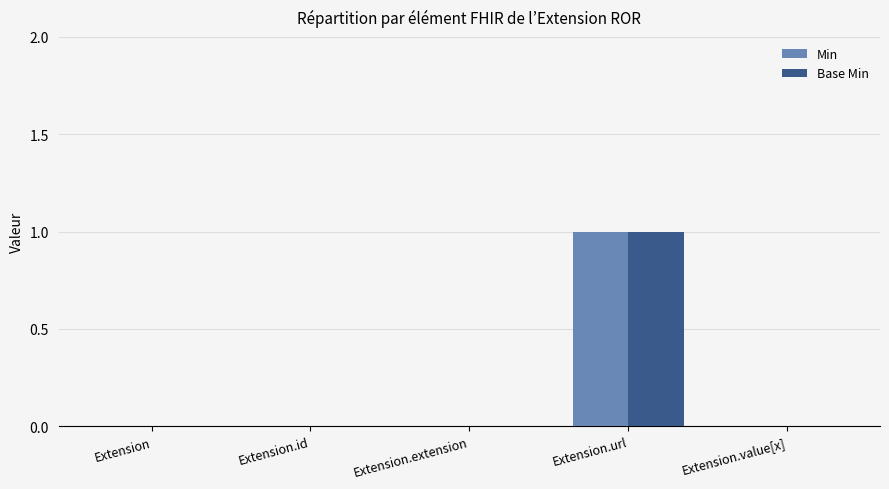

Which category has the highest value in the Base Min series?

Extension.url